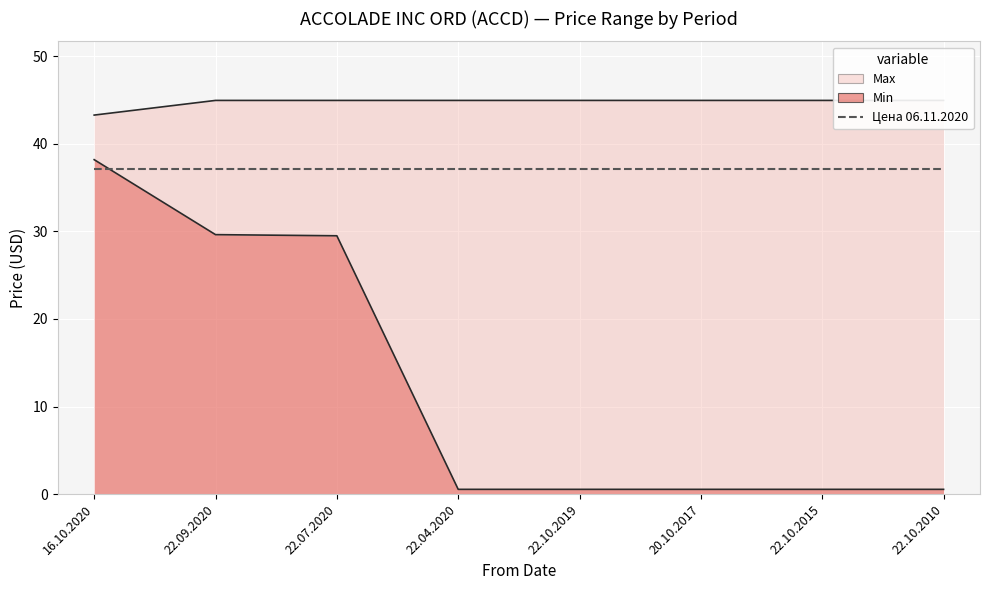

What is the sum of all Min values?

100.1